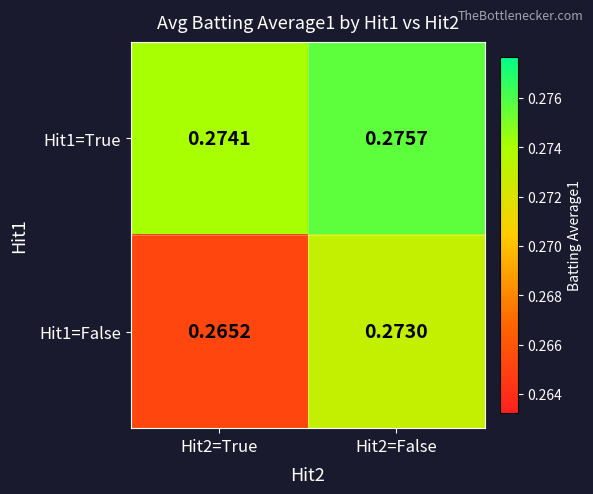

Rank the series at Hit2=True from lowest to highest value.

Hit1=False, Hit1=True